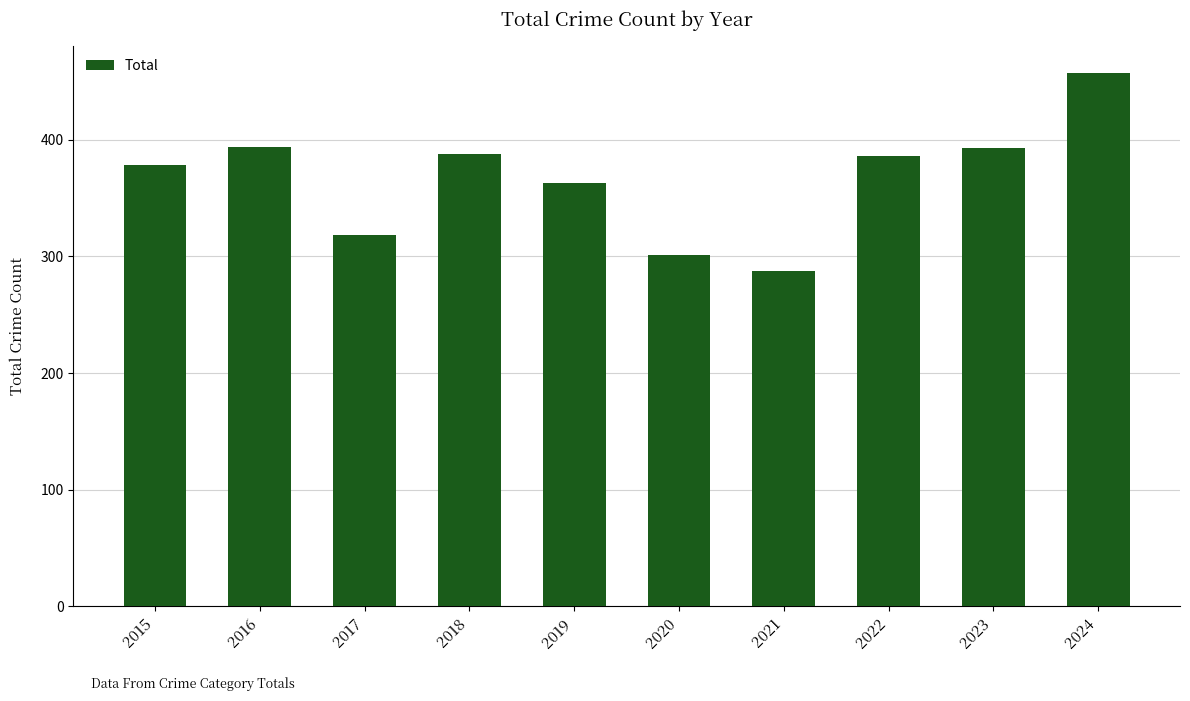

Are the bars grouped side by side (vs. stacked)?

No